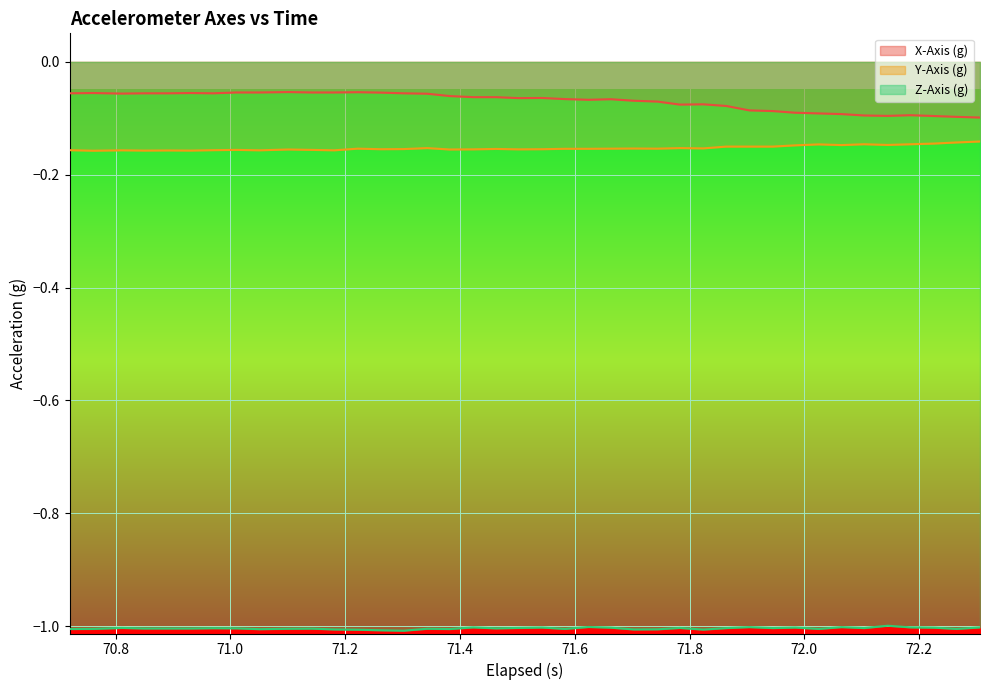

List the series in order of their peak value, highest first.

X-Axis (g), Y-Axis (g), Z-Axis (g)